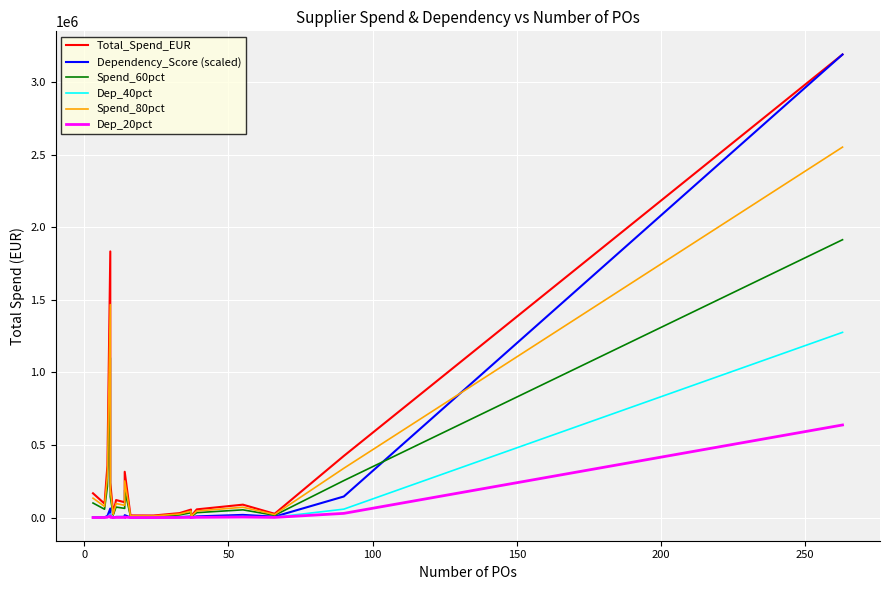

What are all the series names shown in the legend?

Total_Spend_EUR, Dependency_Score (scaled), Spend_60pct, Dep_40pct, Spend_80pct, Dep_20pct